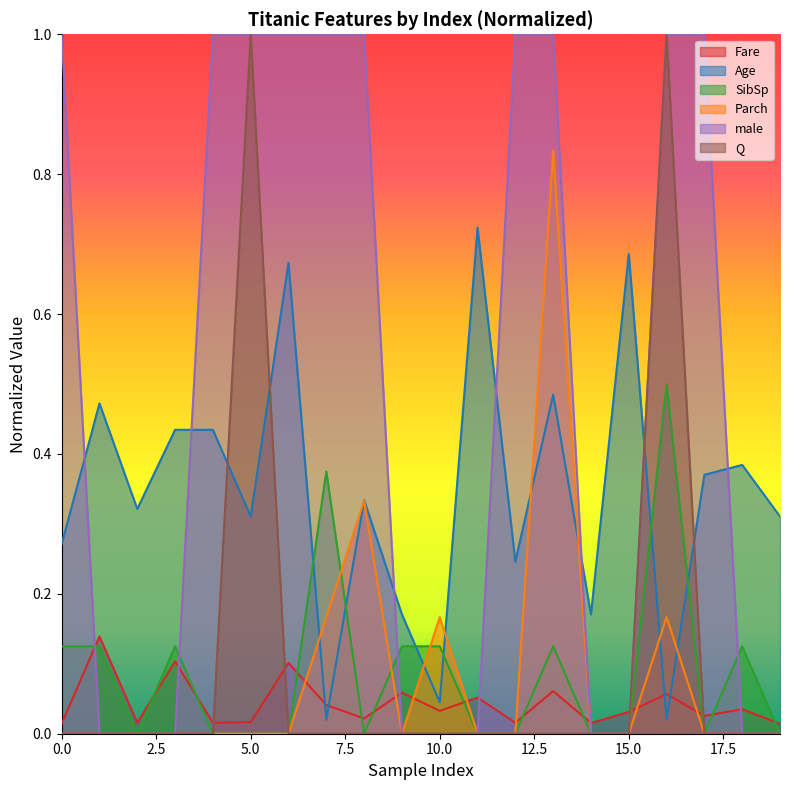

True or false: male has more than 0 interior local peaks.

False